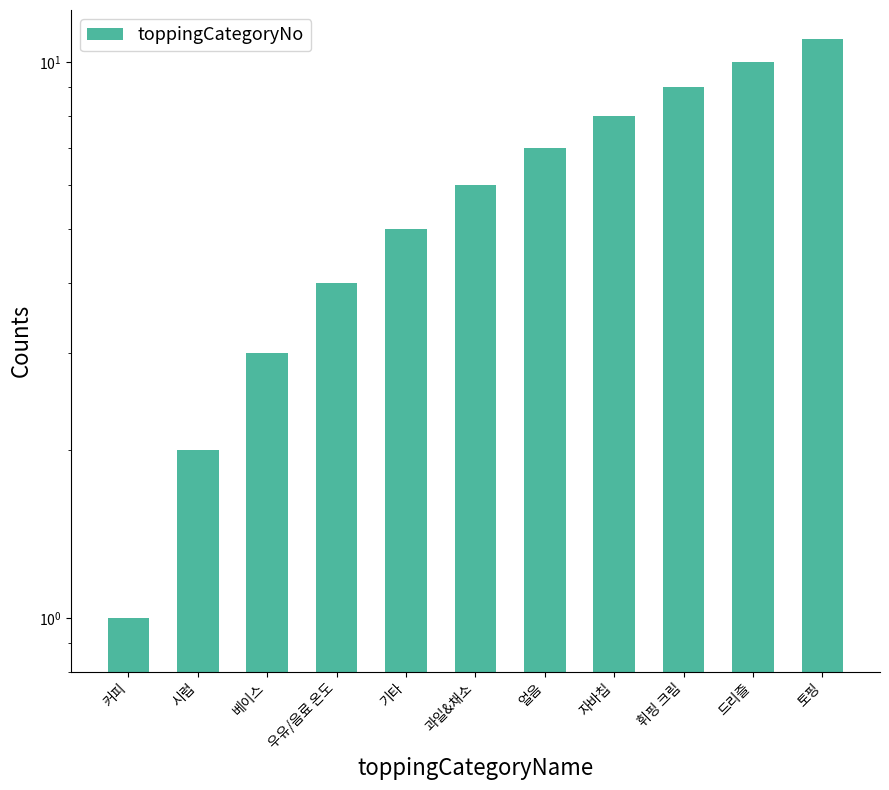

How many values exceed 6?

5